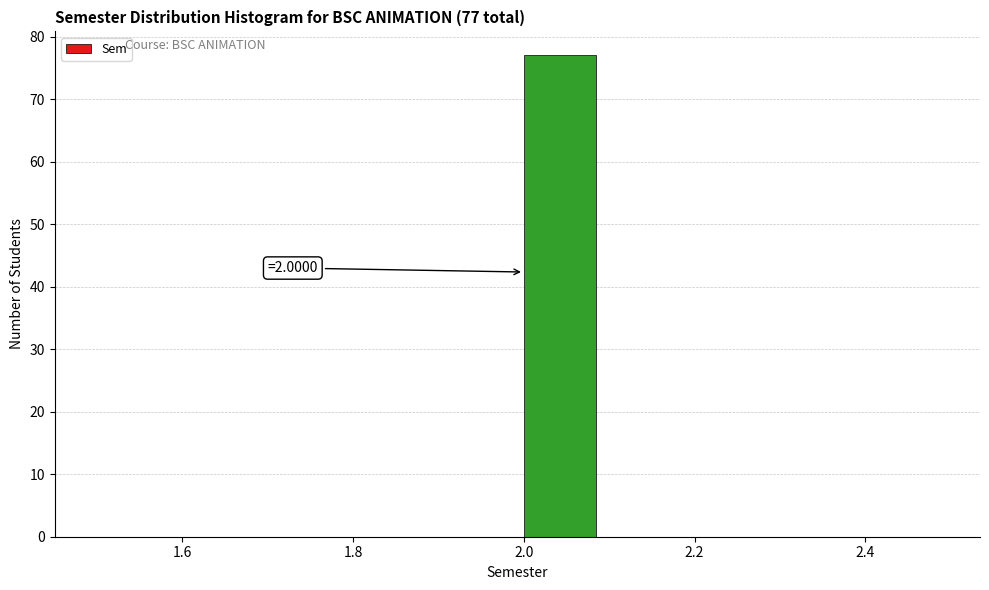

Which range on the x-axis has the tallest bar?

2.0 to 2.1